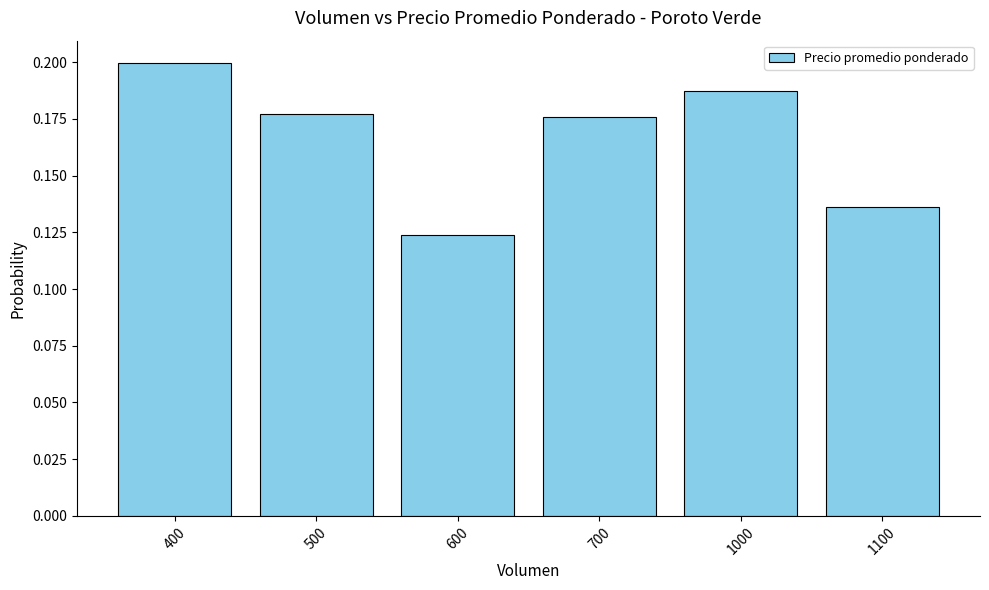

True or false: the data shows 0.2 at 600.

False